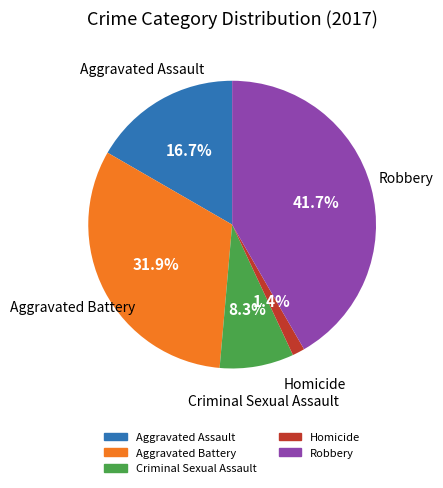

How many slices are in this pie chart?

5